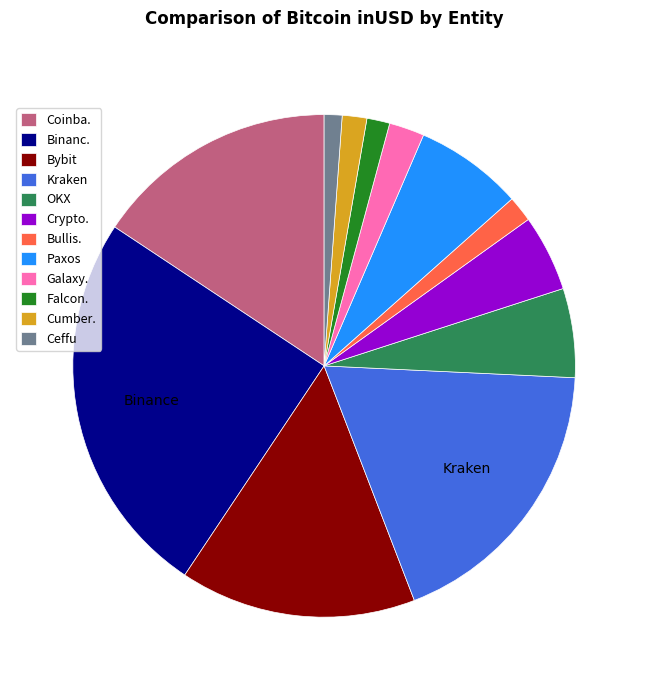

Does Ceffu represent more than half of the total?

No